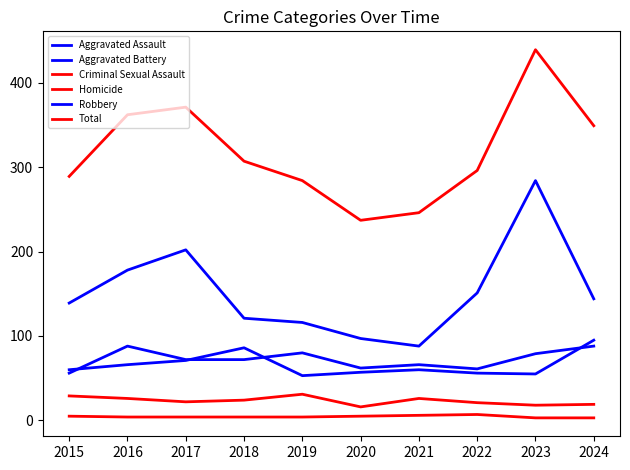

Is the value of Aggravated Battery at 2021 greater than the value of Robbery at 2023?

No